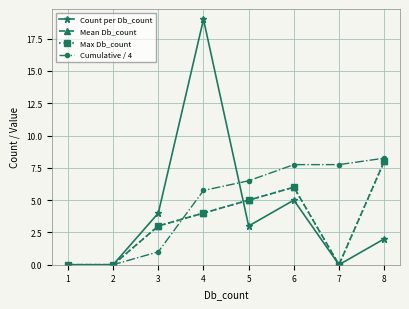

Where do Max Db_count and Cumulative / 4 first cross each other?

3 and 4